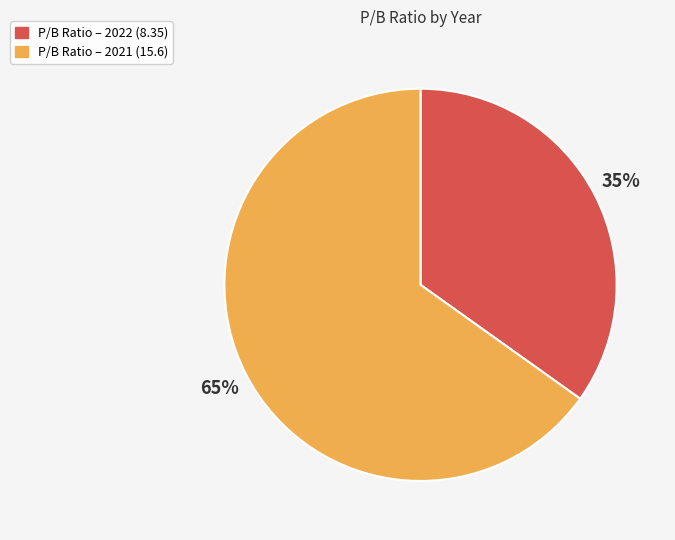

Does any single category account for the majority?

Yes